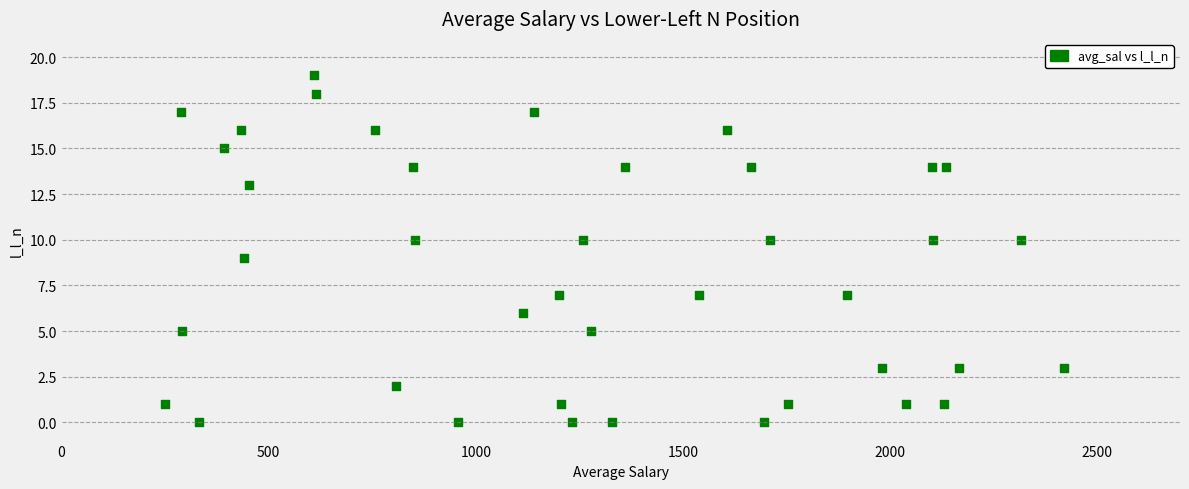

What is the range of Y values (max minus min)?

19